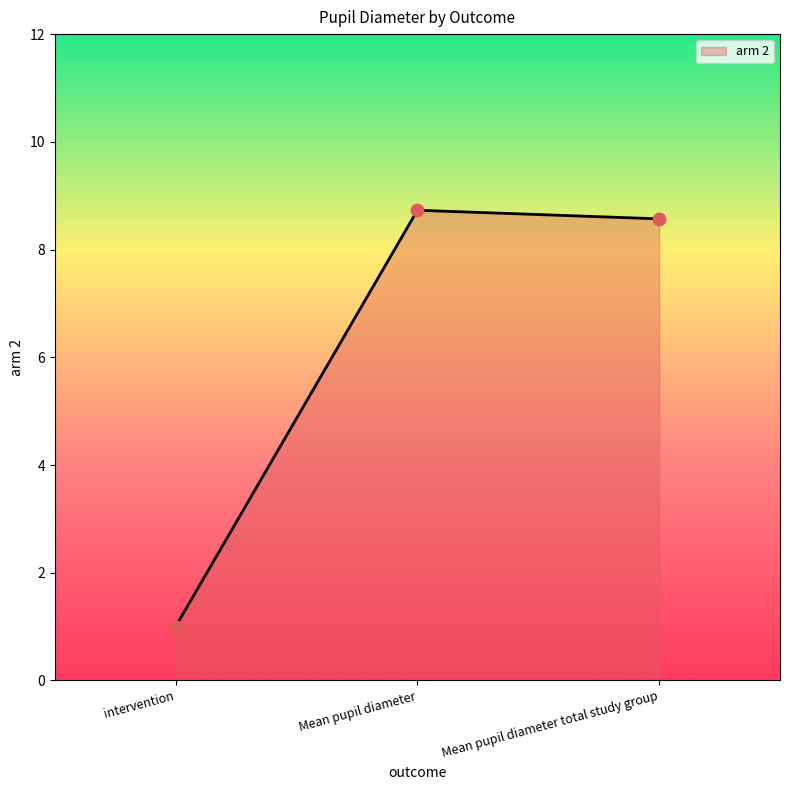

Which has a higher value, intervention or Mean pupil diameter total study group?

Mean pupil diameter total study group